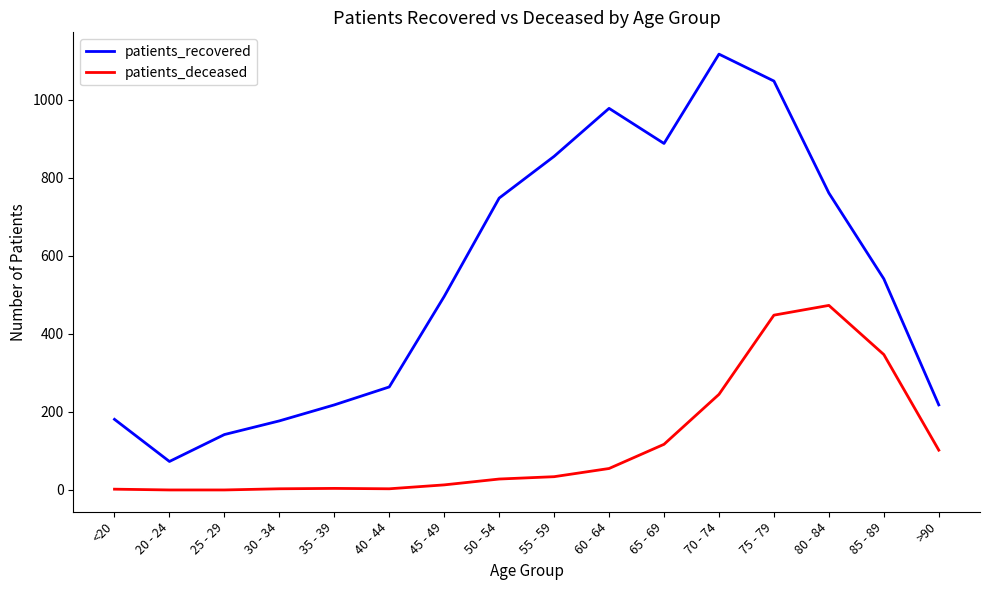

What is the average value of the patients_recovered series?

544